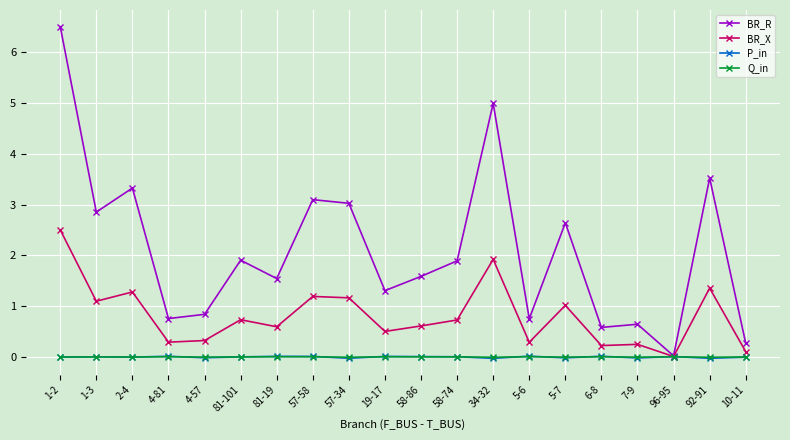

Which series has the widest spread of values?

BR_R